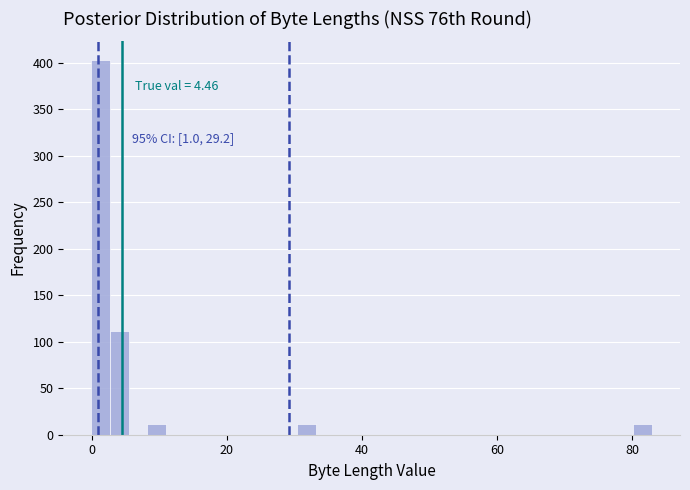

Read against the x-axis, roughly where is the centre of the tallest bar?

2